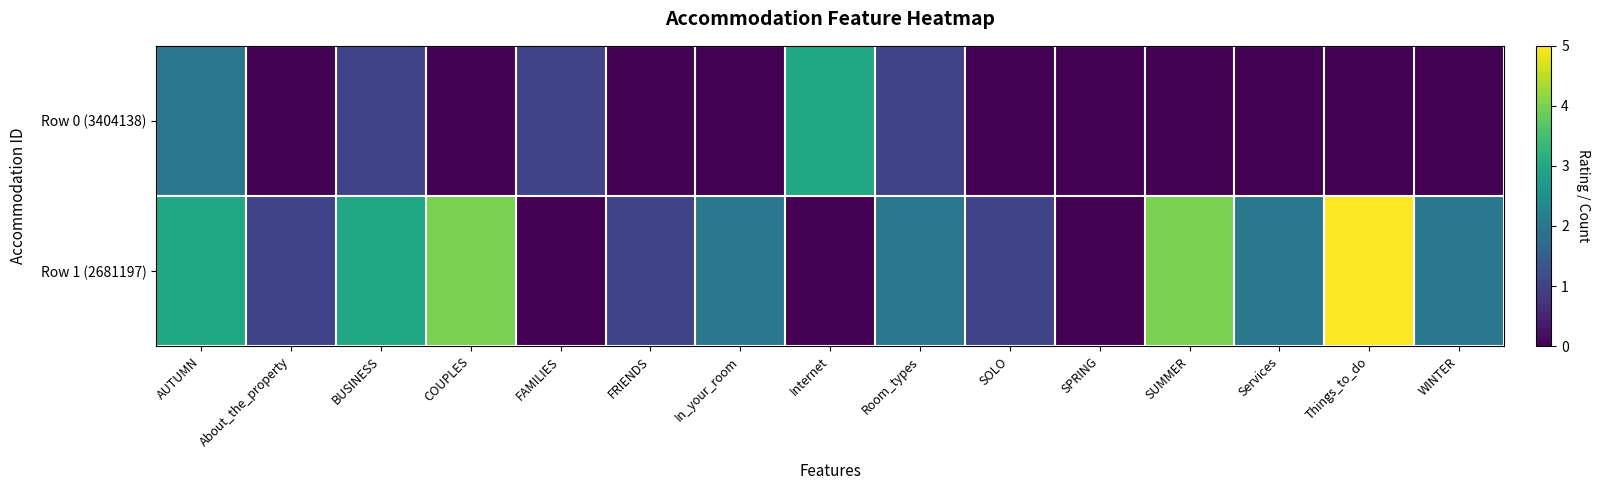

Reading right to left, what are all the values shown in this chart?

Row 0 (3404138): WINTER=0	Things_to_do=0	Services=0	SUMMER=0	SPRING=0	SOLO=0	Room_types=1	Internet=3	In_your_room=0	FRIENDS=0	FAMILIES=1	COUPLES=0	BUSINESS=1	About_the_property=0	AUTUMN=2
Row 1 (2681197): WINTER=2	Things_to_do=5	Services=2	SUMMER=4	SPRING=0	SOLO=1	Room_types=2	Internet=0	In_your_room=2	FRIENDS=1	FAMILIES=0	COUPLES=4	BUSINESS=3	About_the_property=1	AUTUMN=3